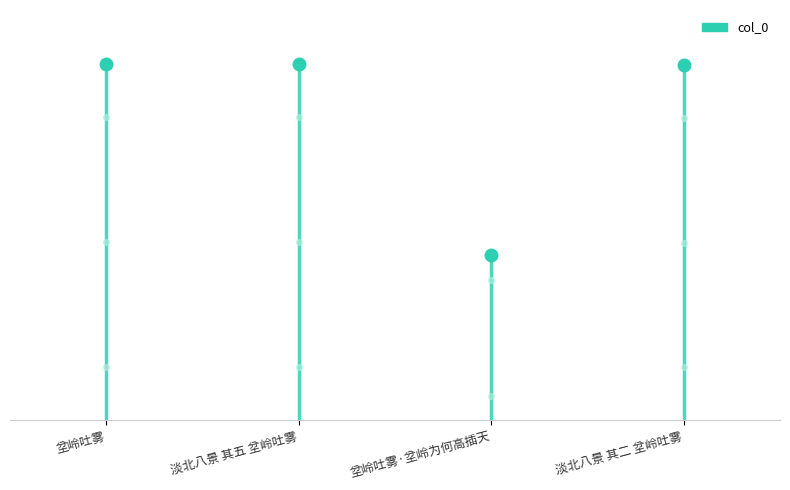

What is the label of the 4th point from the right?

坌岭吐雾